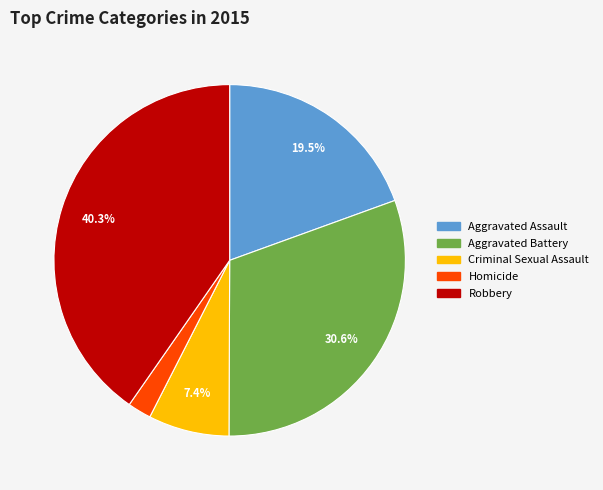

Which slice is the smallest?

Homicide